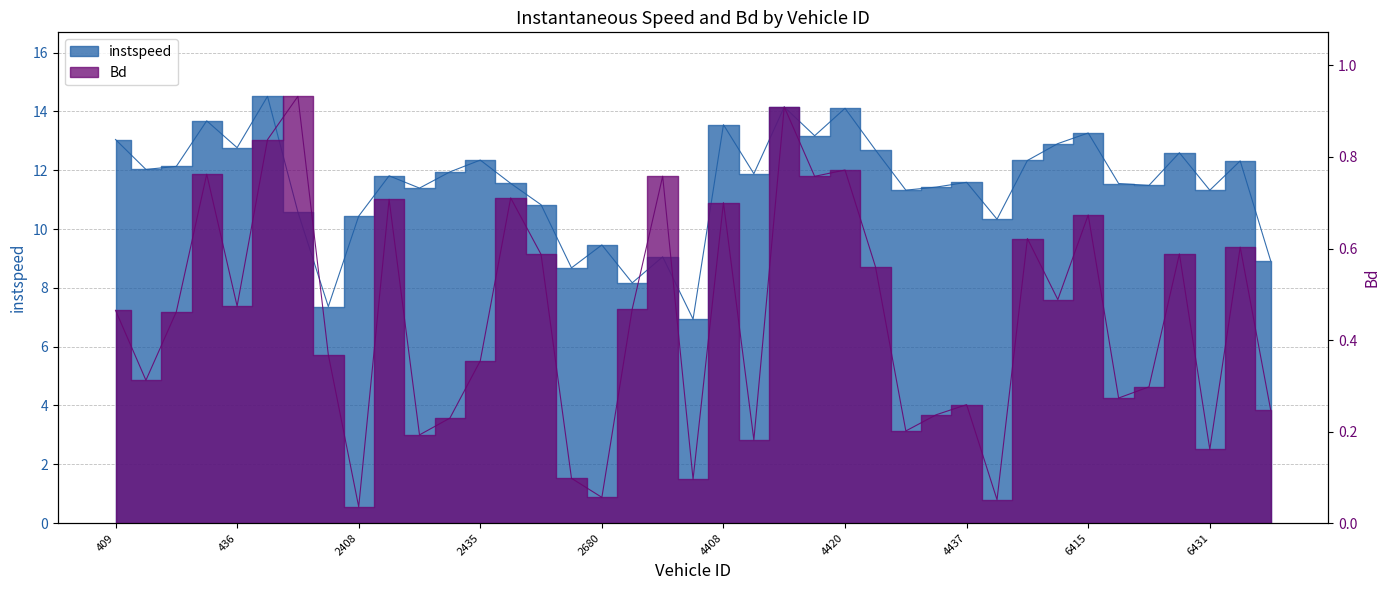

True or false: Bd has a value of 0.6 at 6402.

True